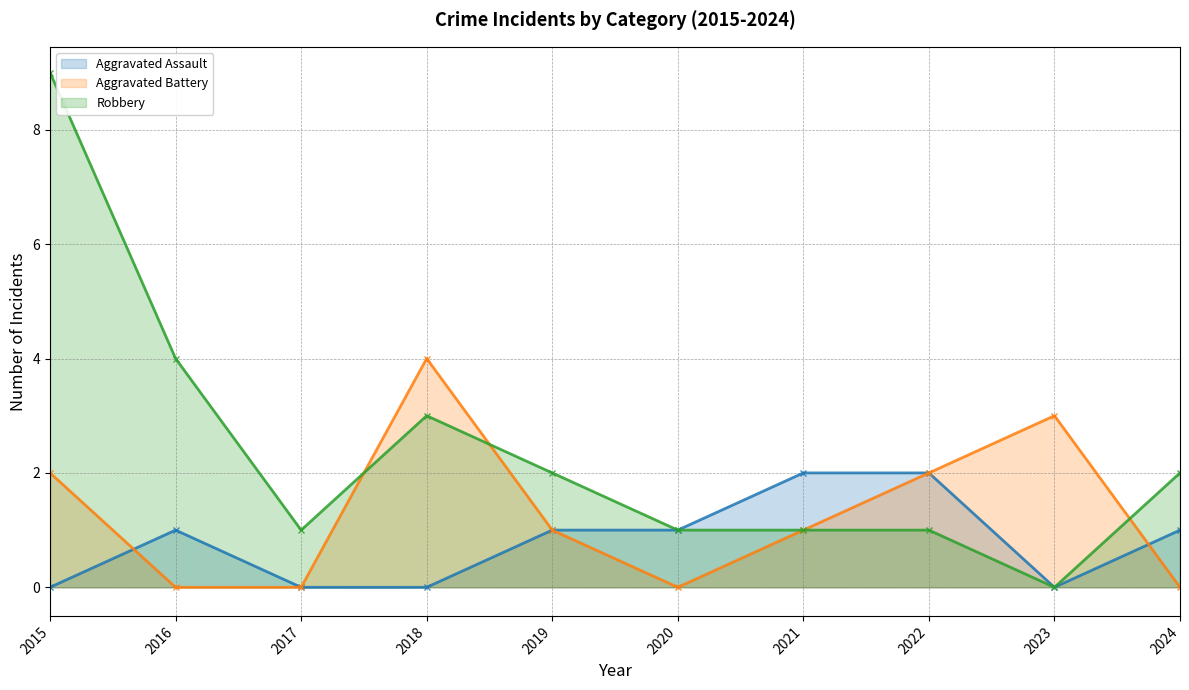

At which category is the sum across all series the highest?

2015